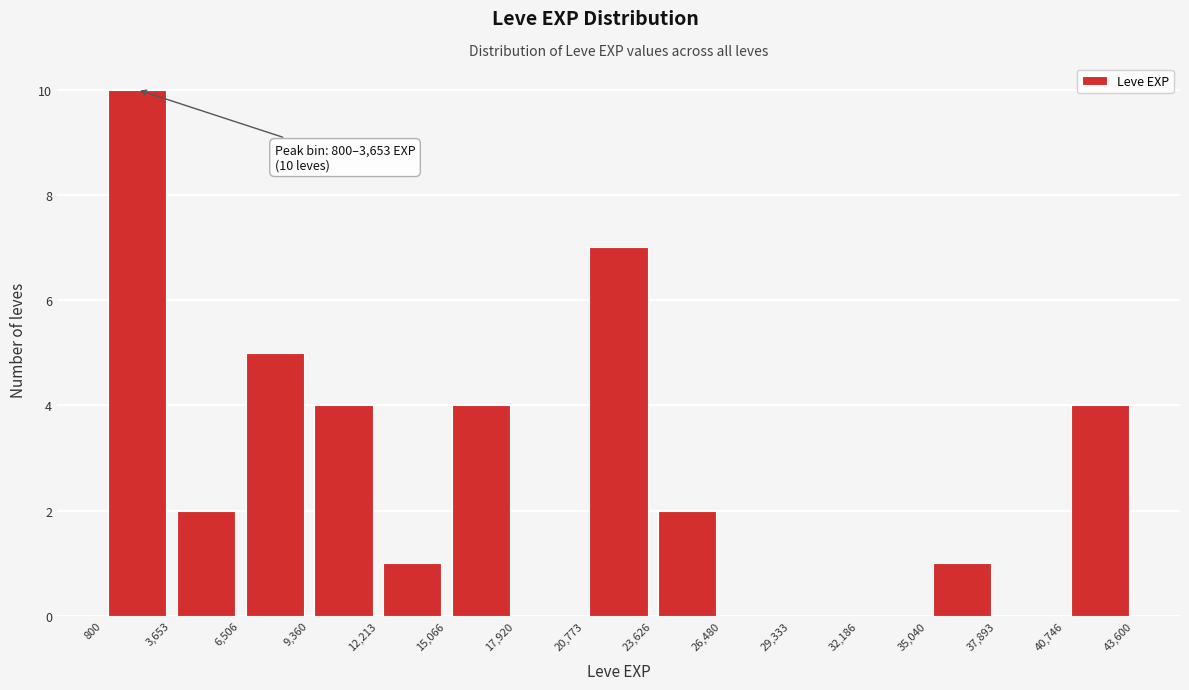

Which range on the x-axis has the tallest bar?

800 to 3,653